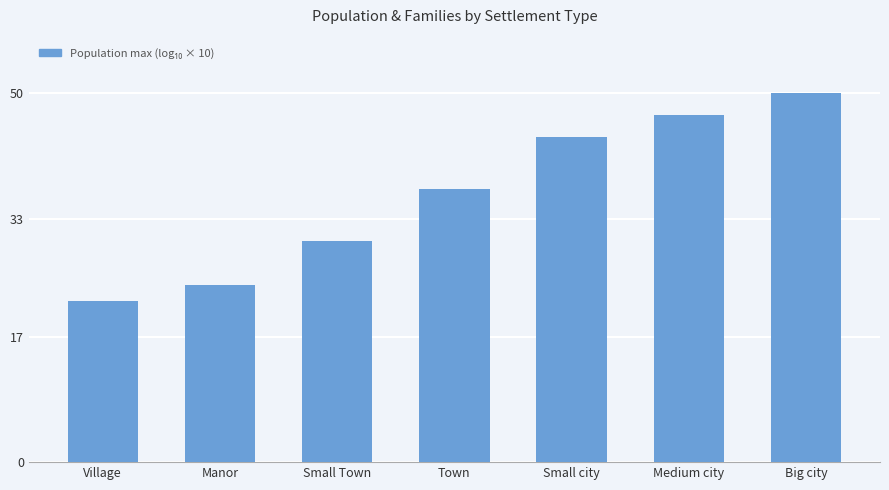

Reading left to right, list all the values displayed in this chart.

21.8	24.0	30.0	37.0	44.0	47.0	50.0